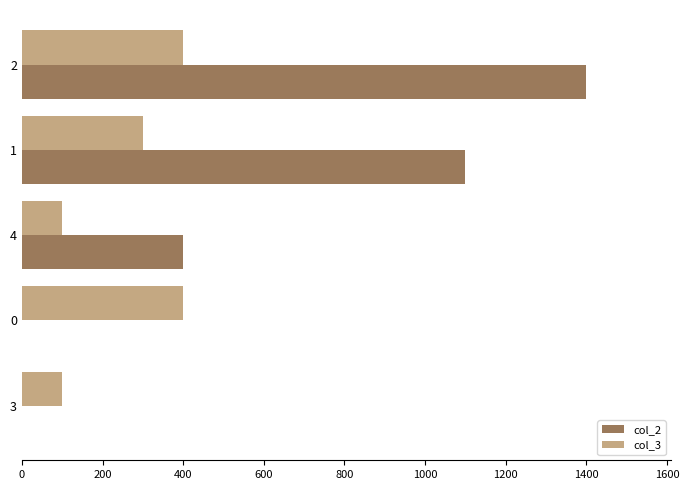

What is the maximum value shown in the chart?

1400